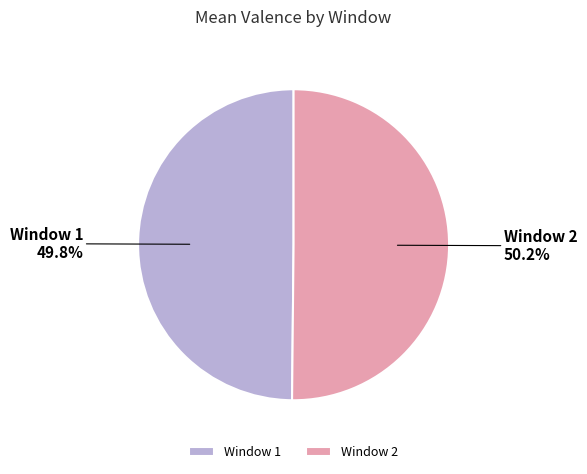

What is the ratio of the value at Window 1 to the value at Window 2?

1.0